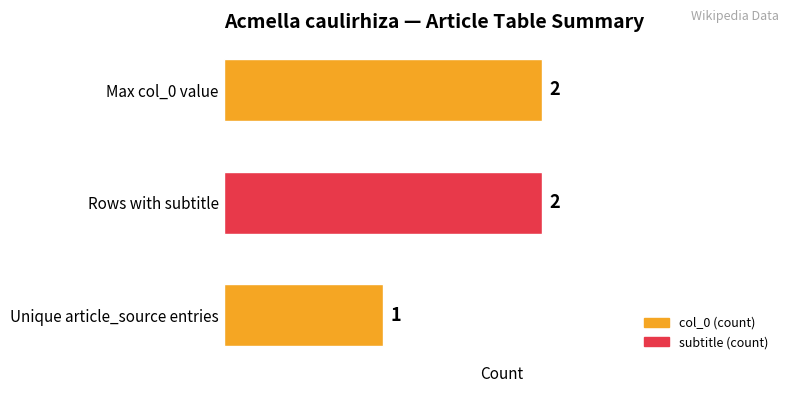

What is the maximum value shown in the chart?

2